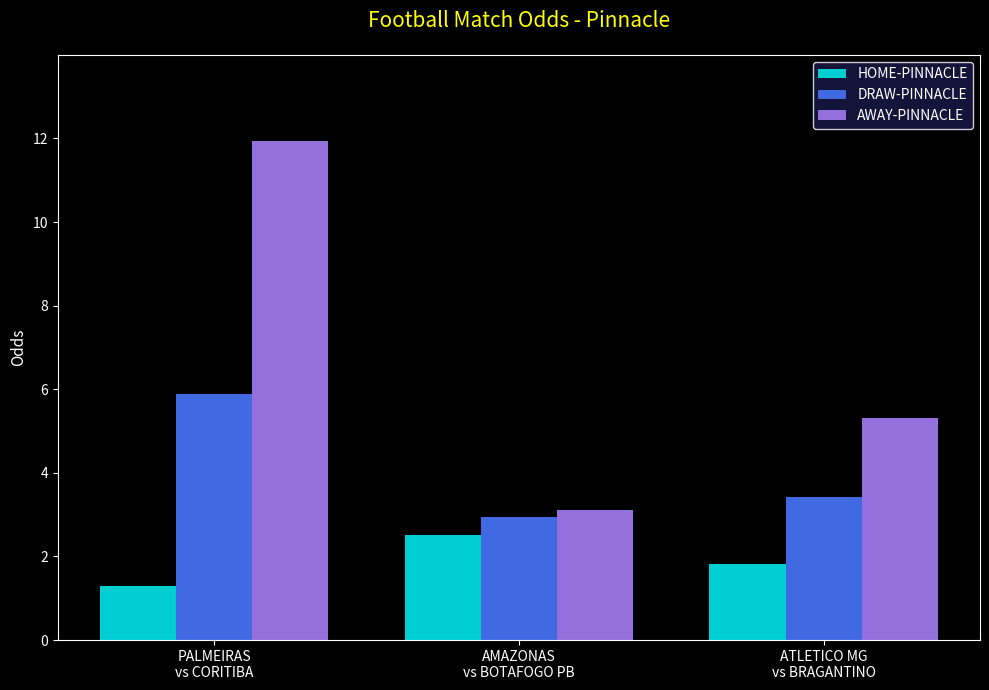

What is the average value of the DRAW-PINNACLE series?

4.1